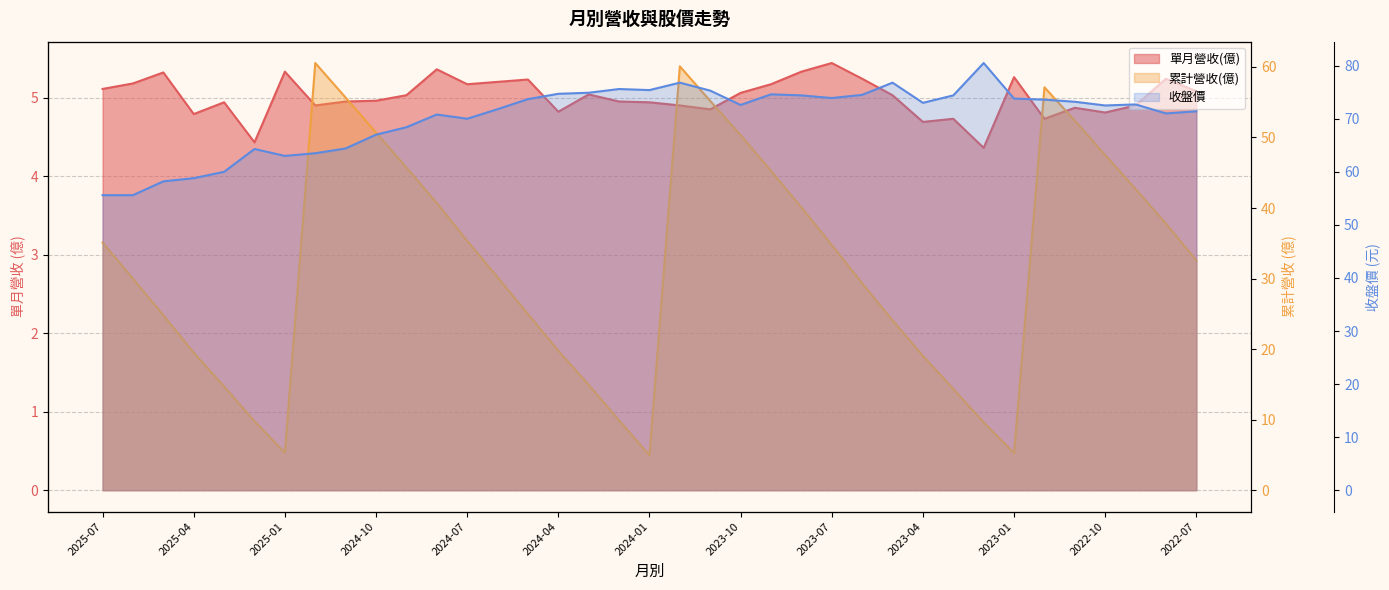

How many interior local valleys does the 累計營收(億) series have?

3